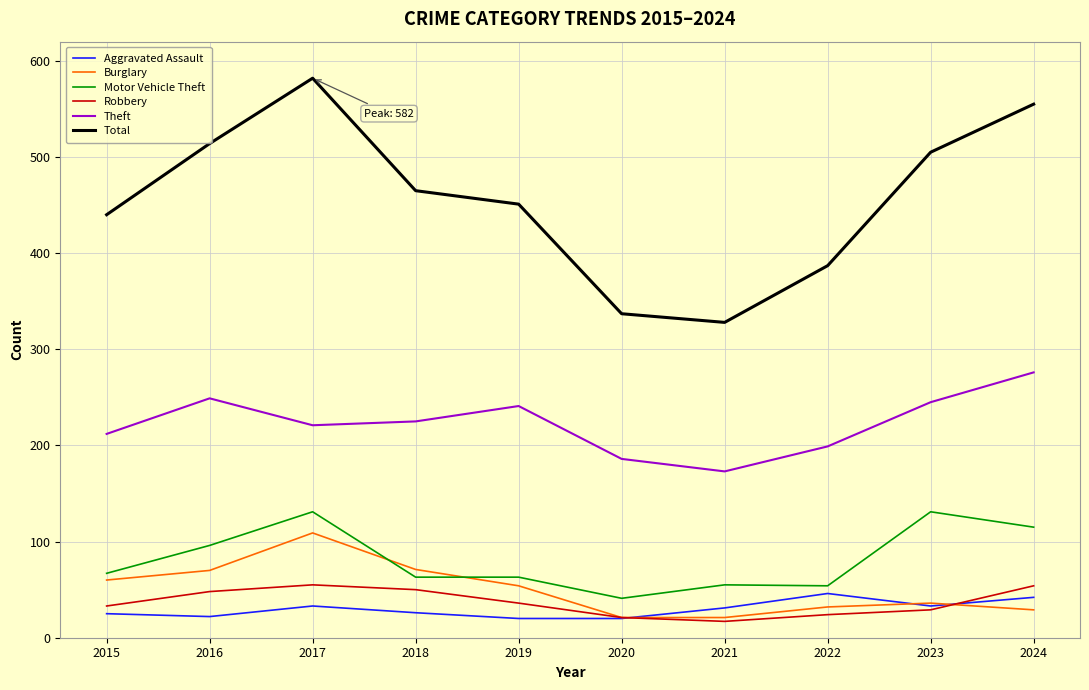

True or false: Theft and Total cross at least once.

False